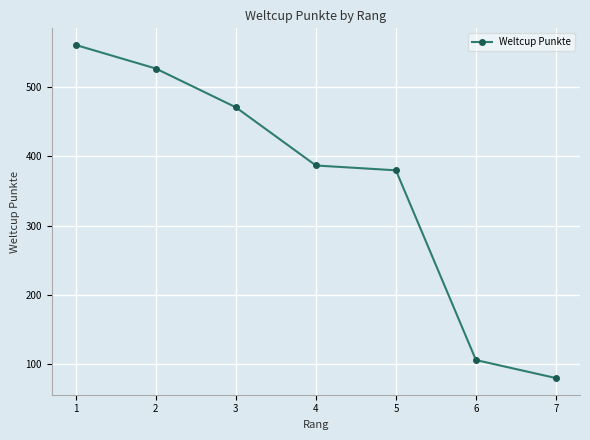

Count the number of categories in the chart.

7